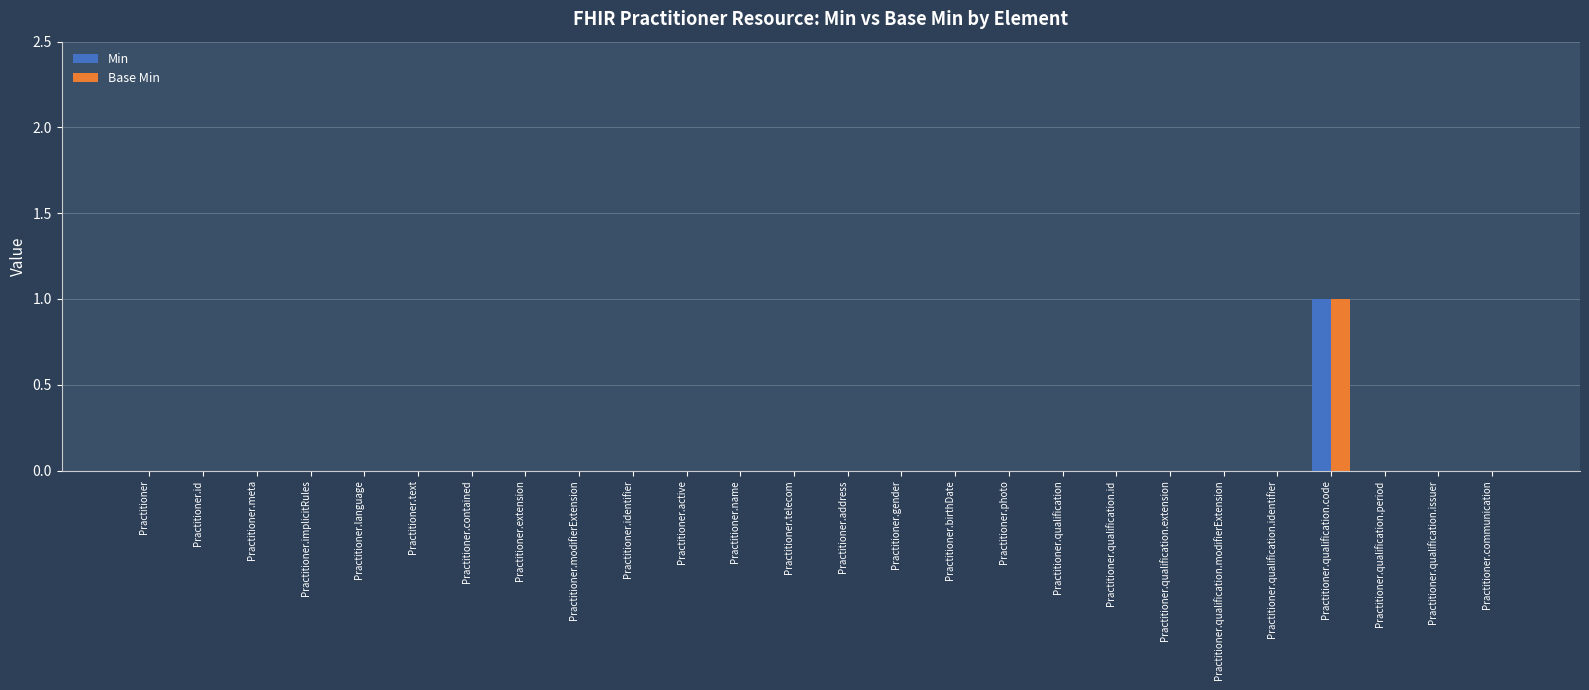

At which category is the sum across all series the highest?

Practitioner.qualification.code